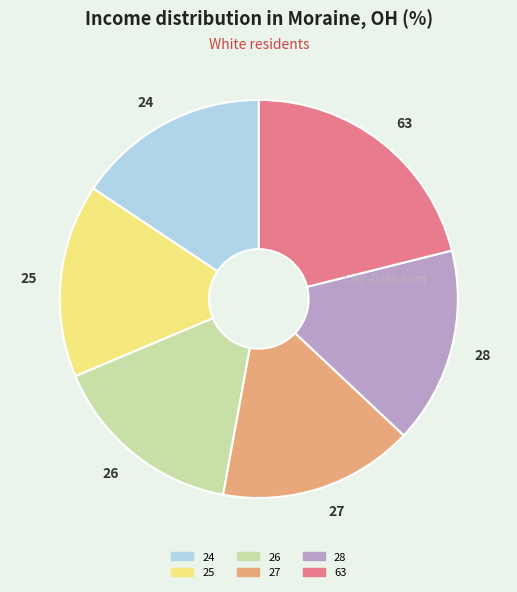

Between 63 and 28, which is larger?

63